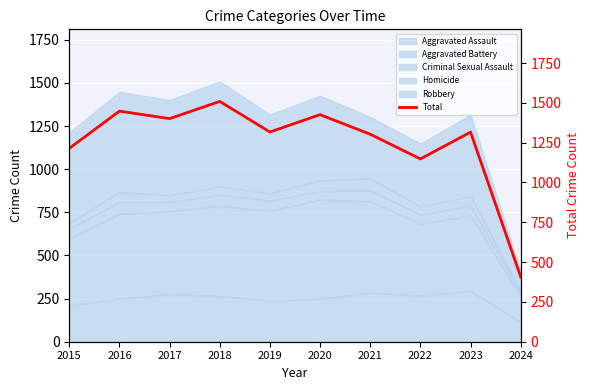

What is the change in value from 2016 to 2022?

-300